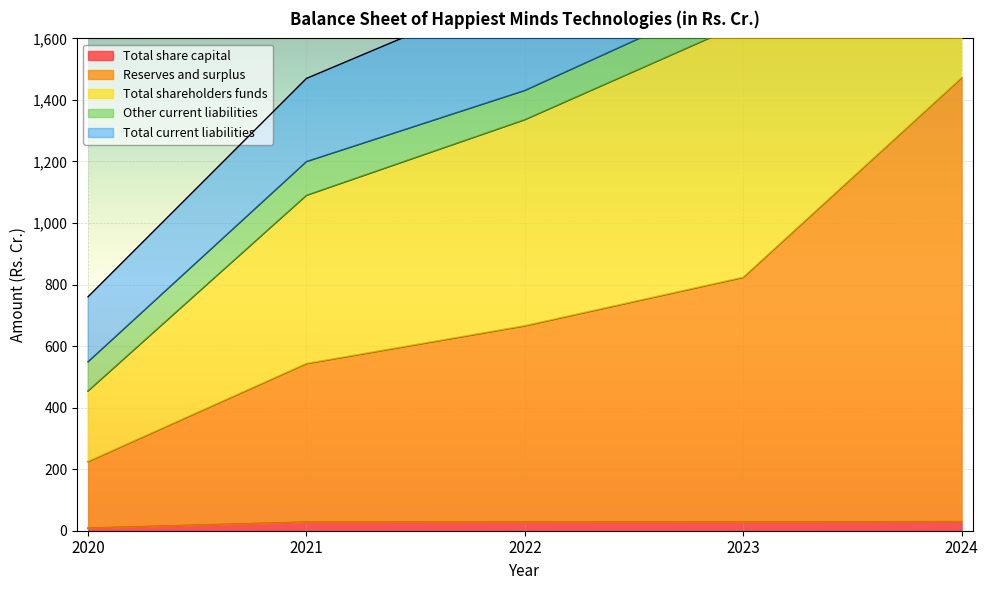

Is the value of Total share capital at 2023 greater than the value of Total shareholders funds at 2022?

No